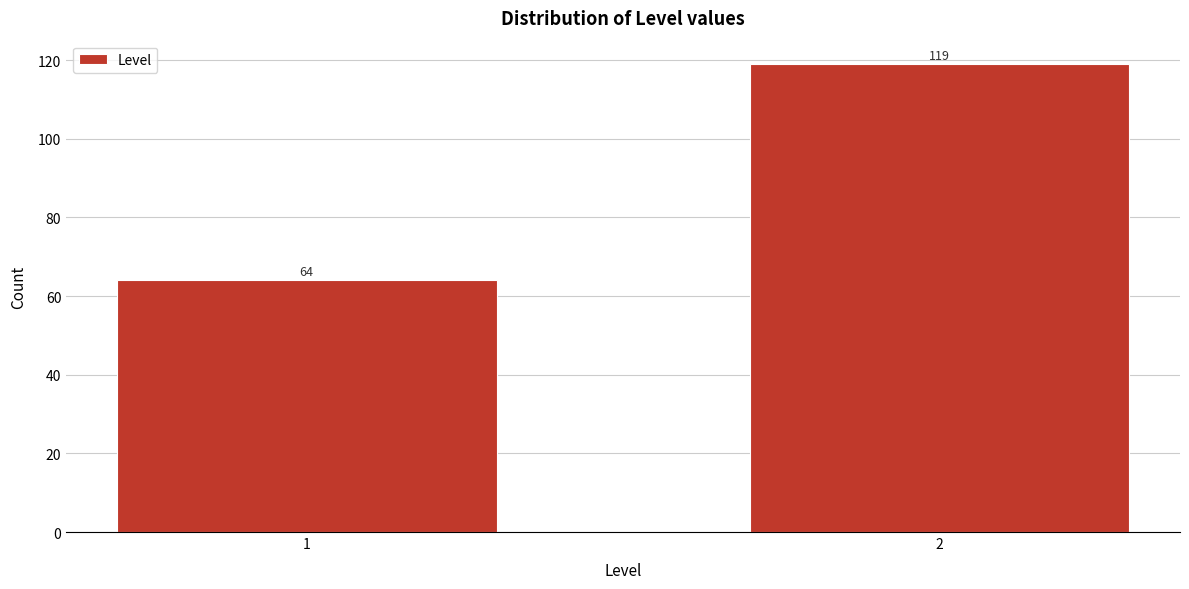

Reading left to right, transcribe all the data shown in this chart.

1=64	2=119